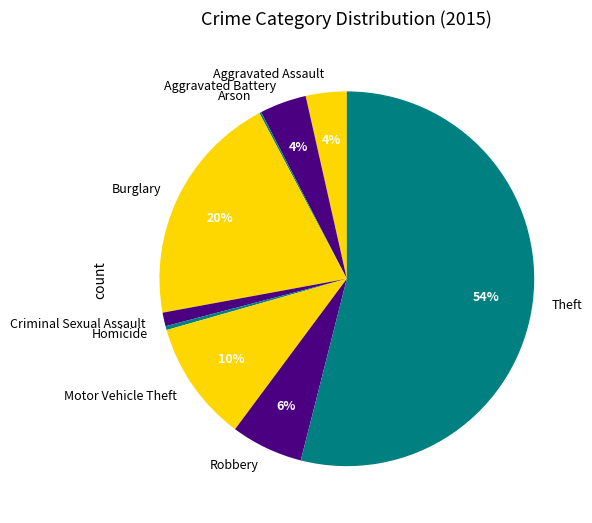

To the nearest percent, what is the average slice percentage?

11%